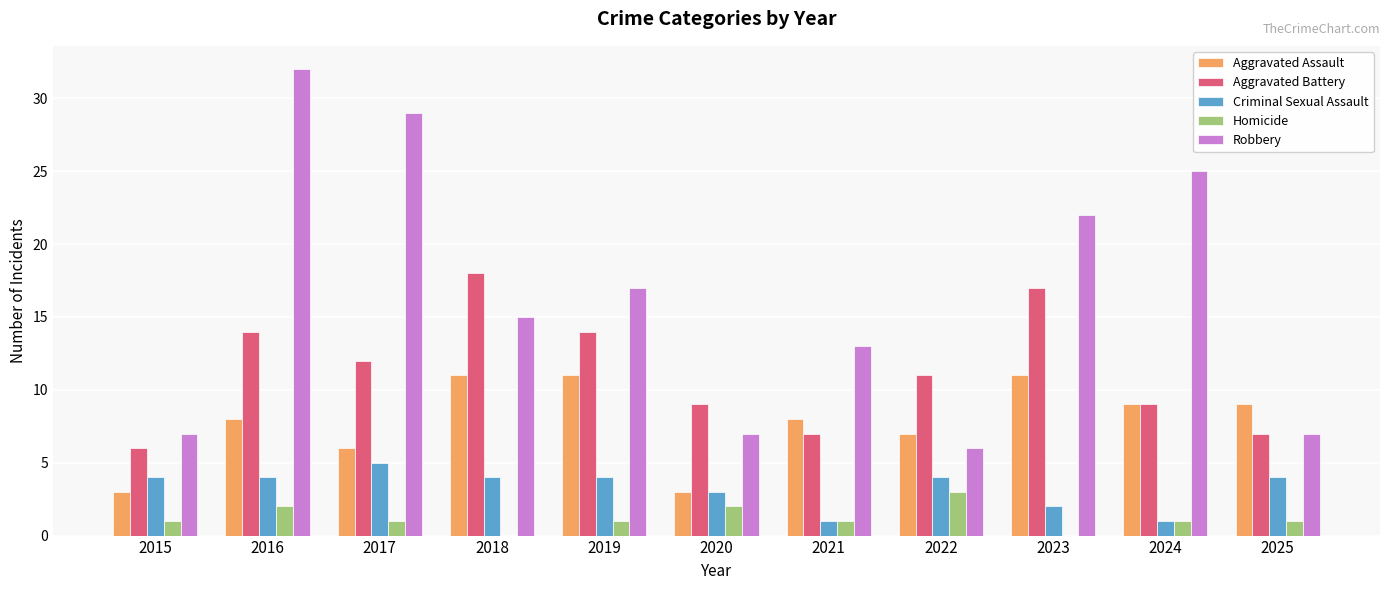

Is it true that Aggravated Assault equals 9 at 2025?

True